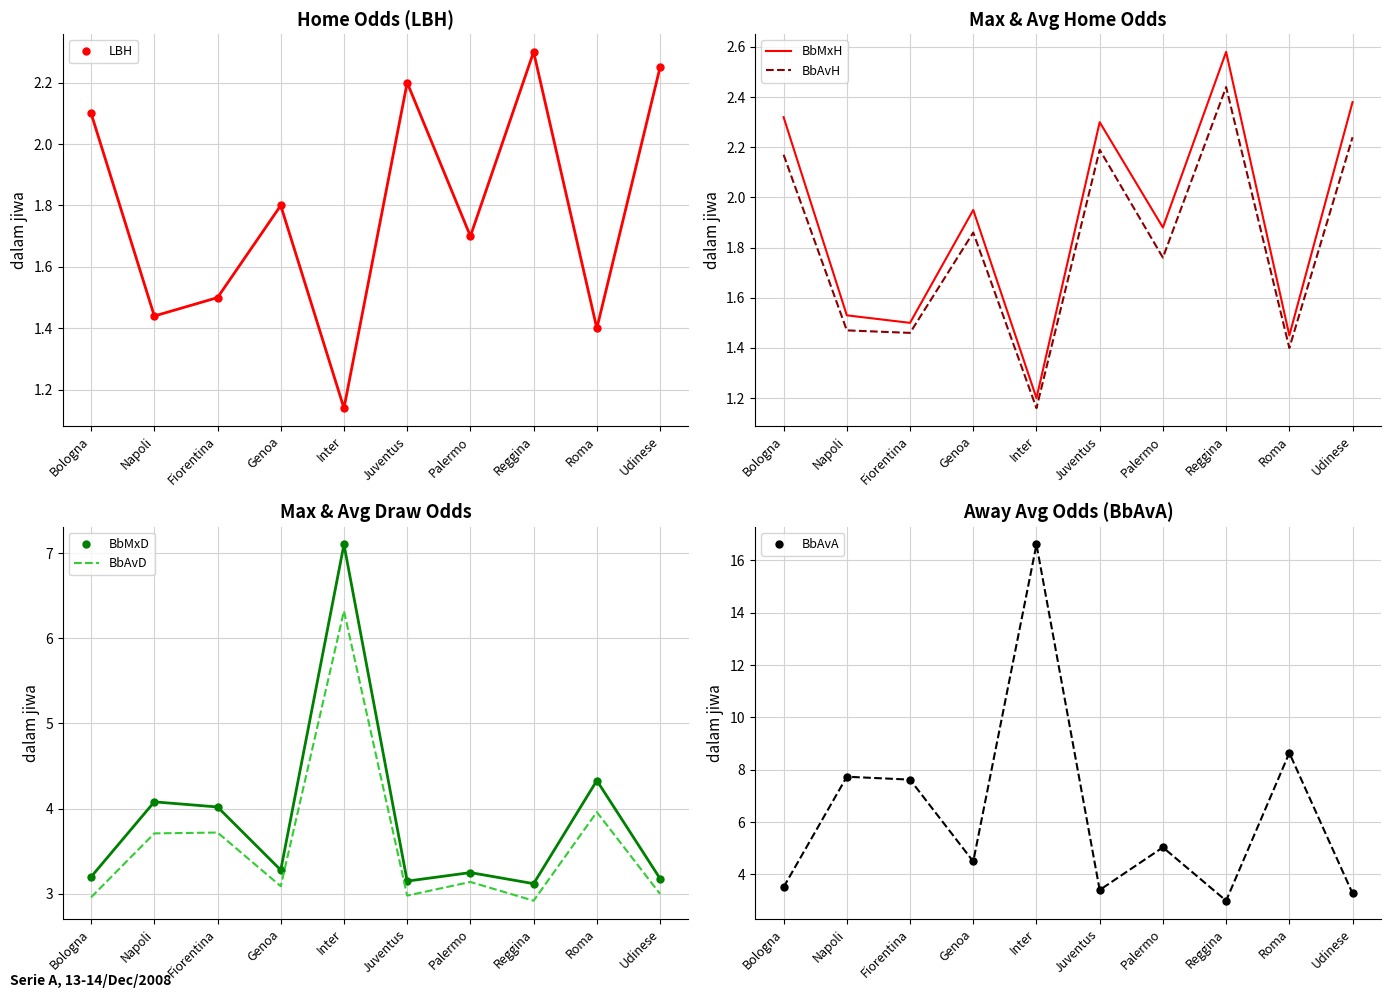

Is this an area chart (filled region under the line)?

No